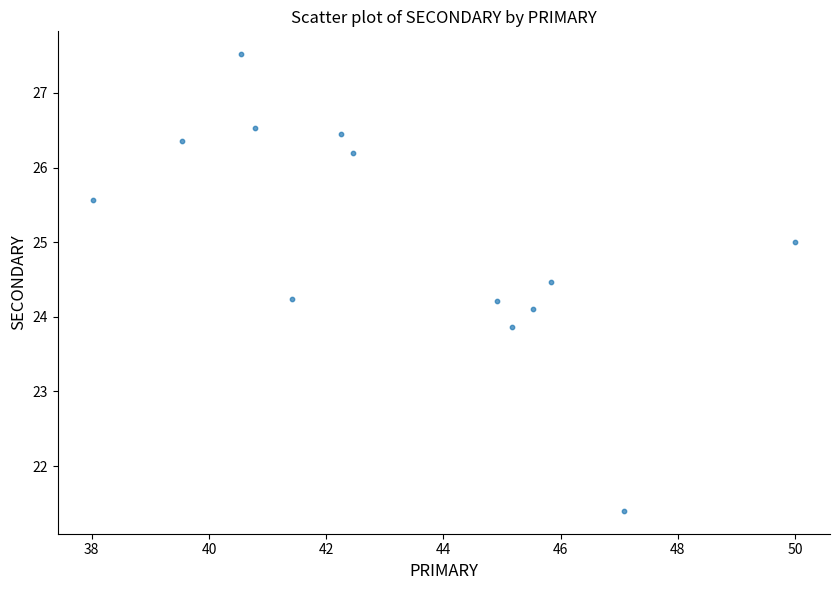

What is the range of Y values (max minus min)?

6.1